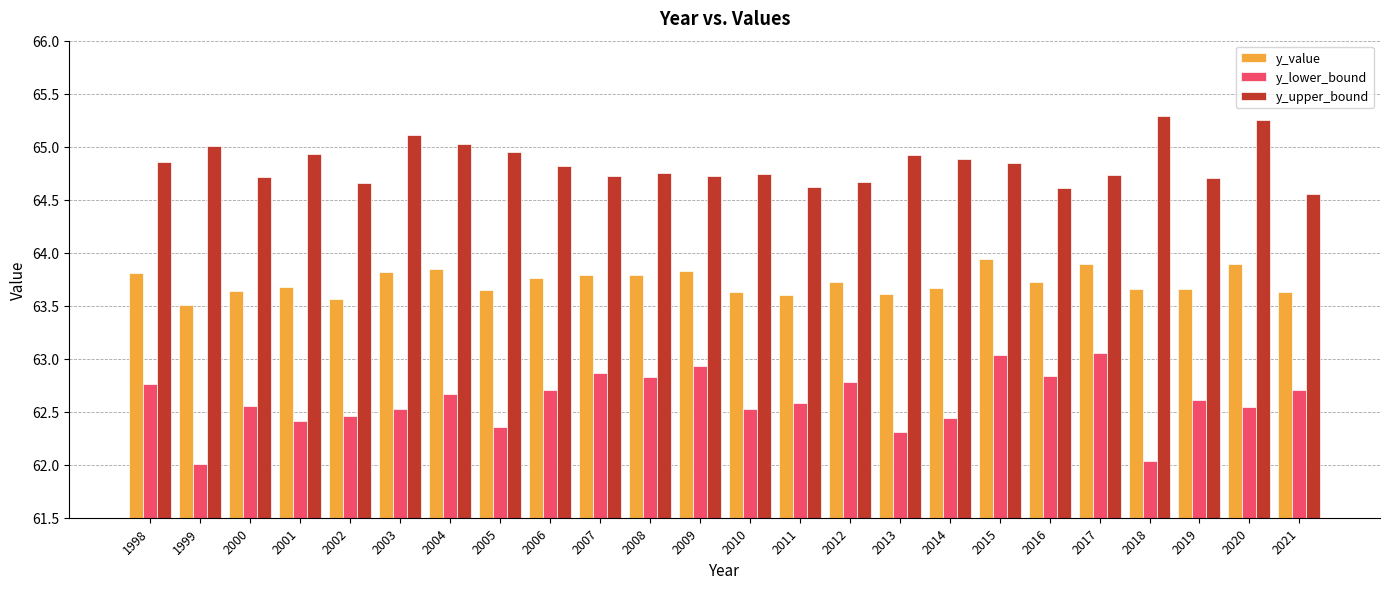

What is the sum of the y_lower_bound values at 2018 and 2003?

124.6